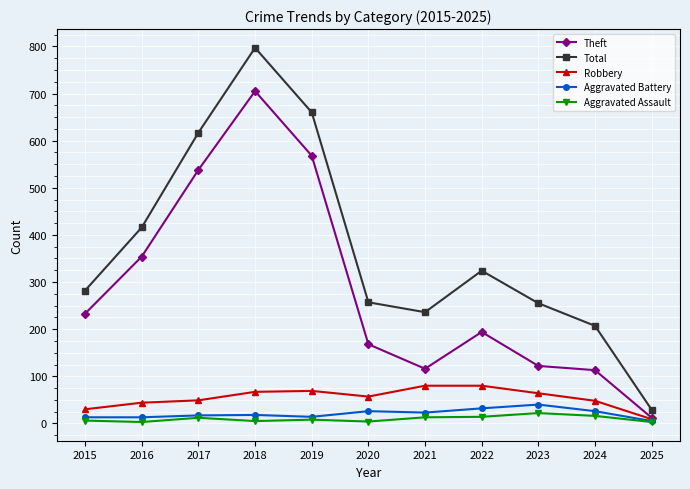

True or false: Total and Aggravated Battery cross at least once.

False